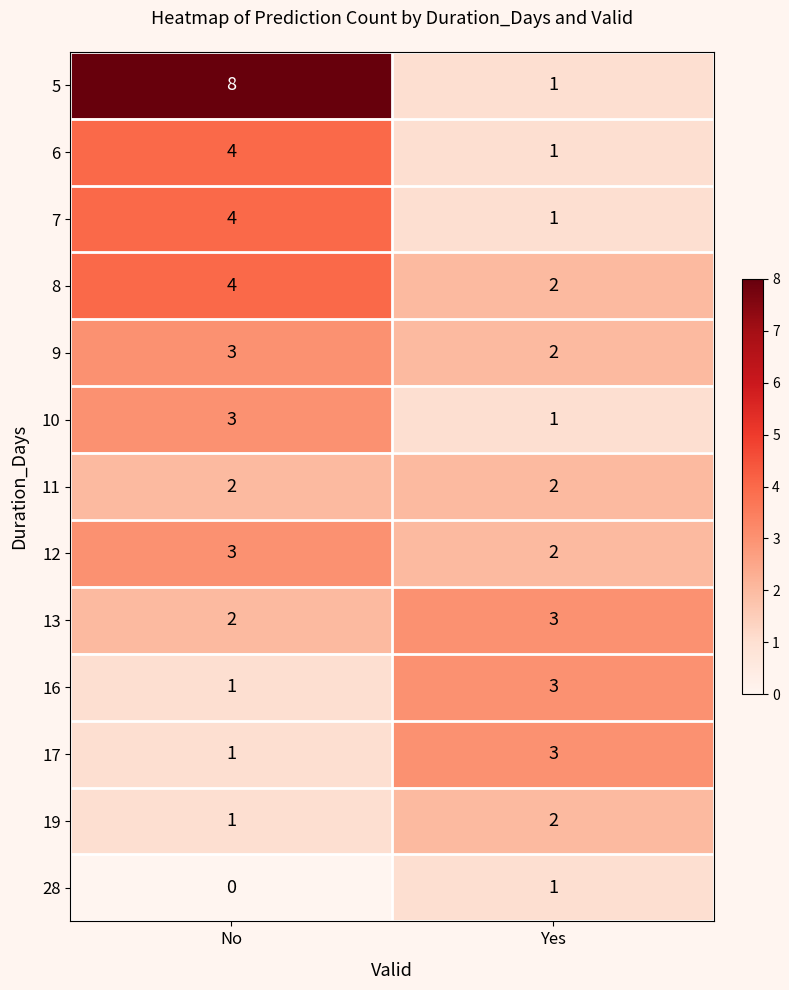

How many categories are shown in the chart?

2